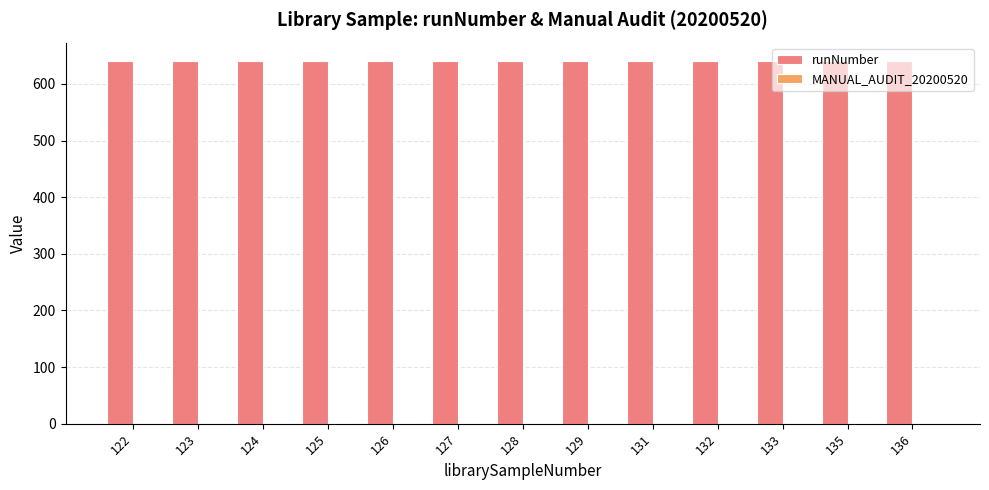

Are the bars horizontal?

No